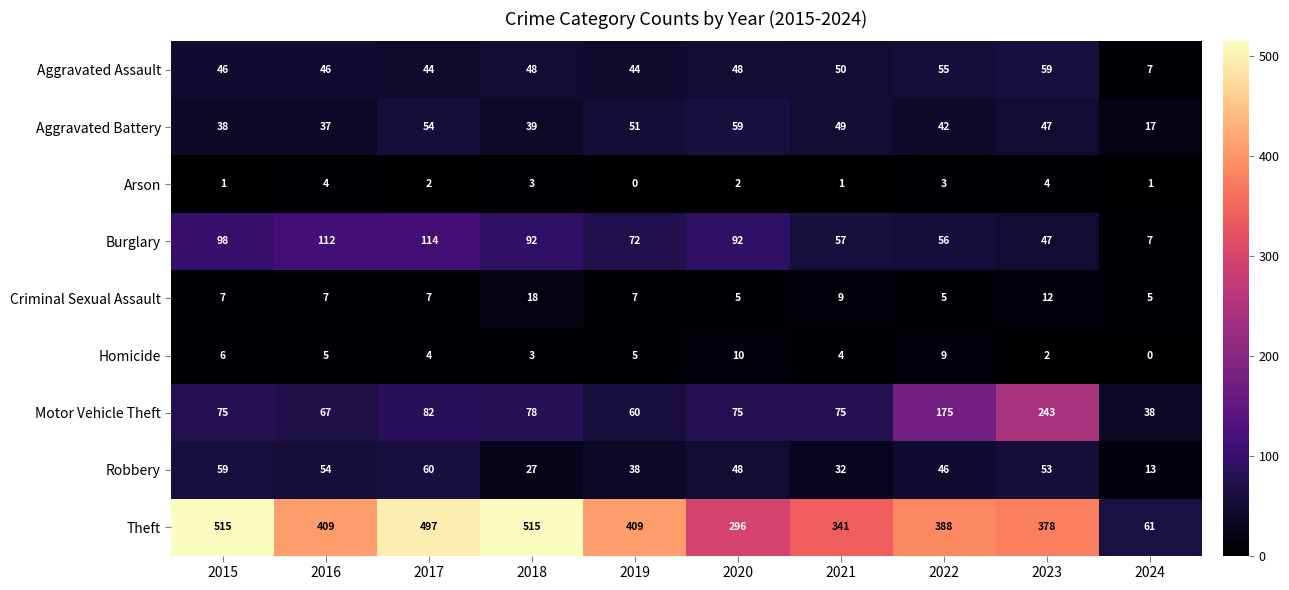

How many data points does each series have?

10